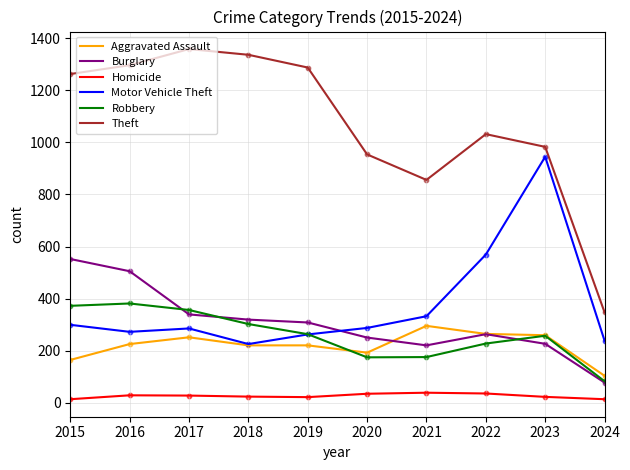

What is the difference between the highest and lowest values at 2020?

920